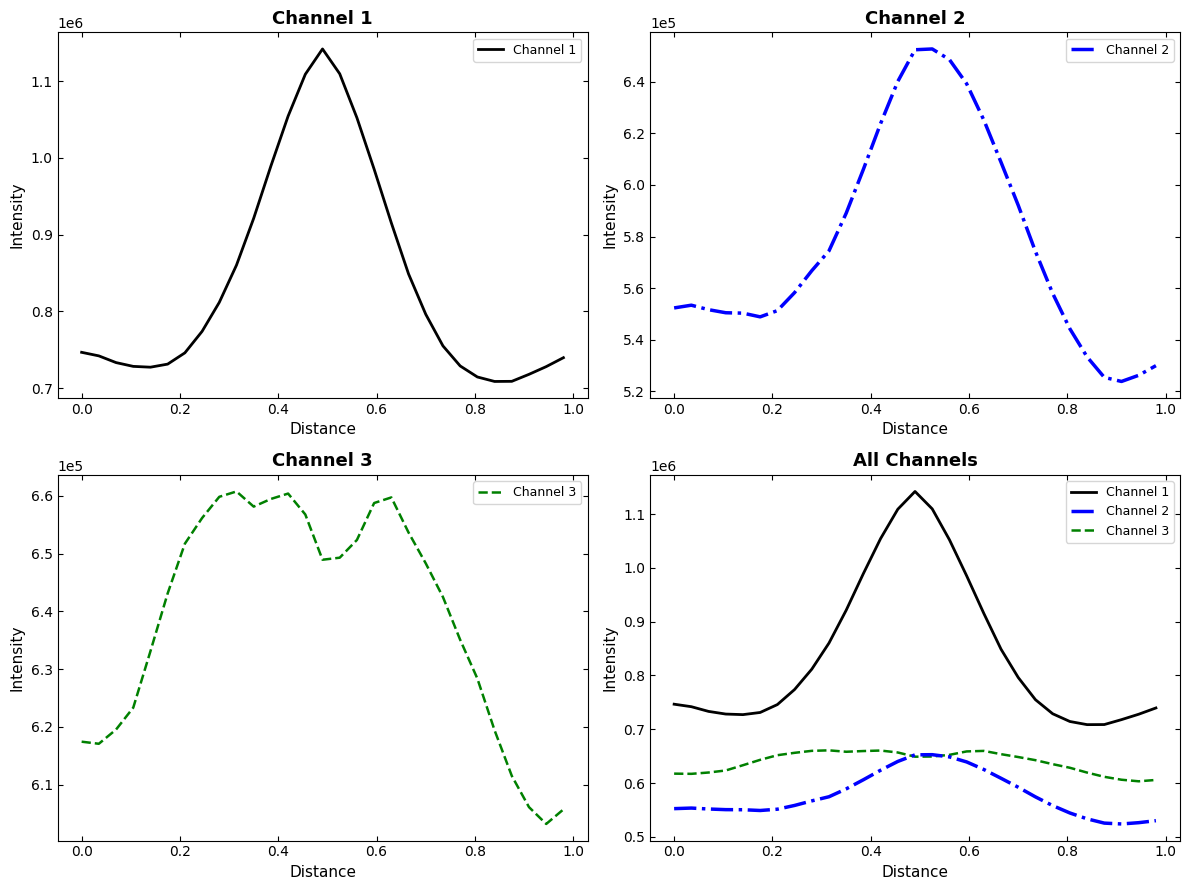

What is the sum of all Channel 2 values?

16751595.1